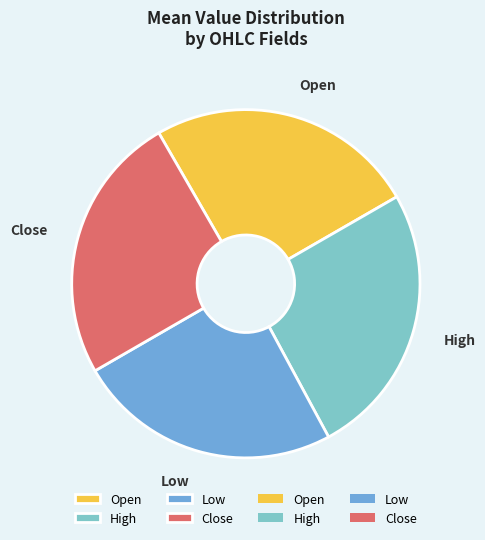

What is the ratio of the value at Open to the value at Low?

1.0